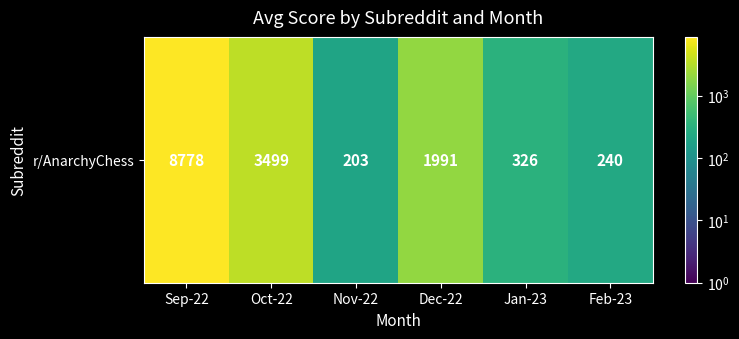

What is the average value?

2506